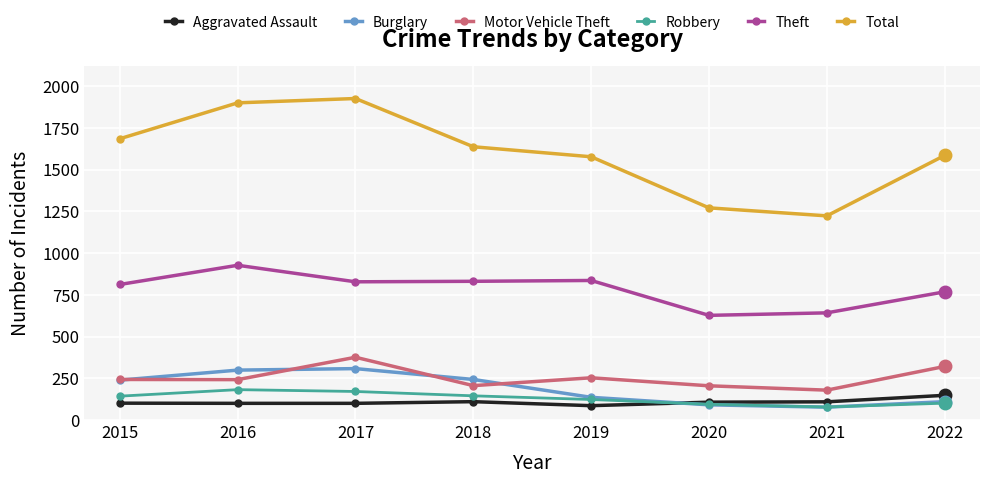

The value of Aggravated Assault at 2016 is 25. True or false?

False